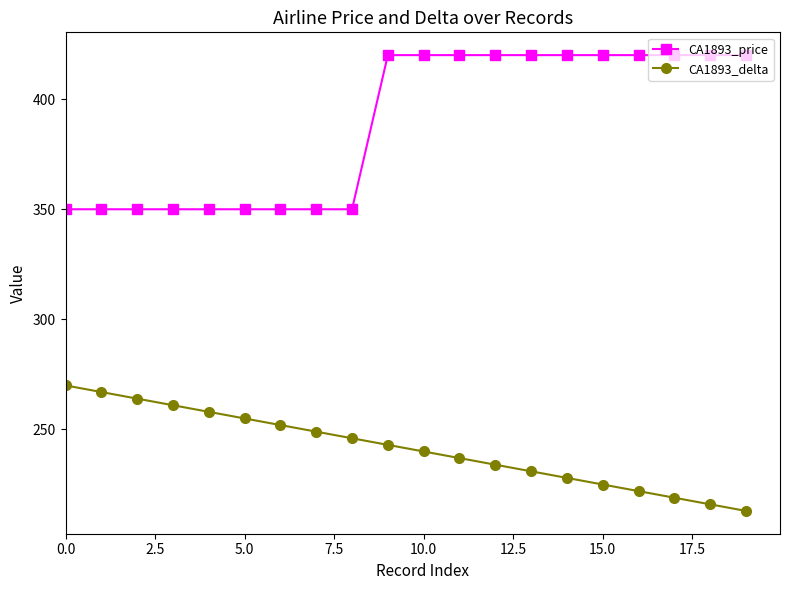

What is the difference between the second highest and minimum values in the CA1893_delta series?

54